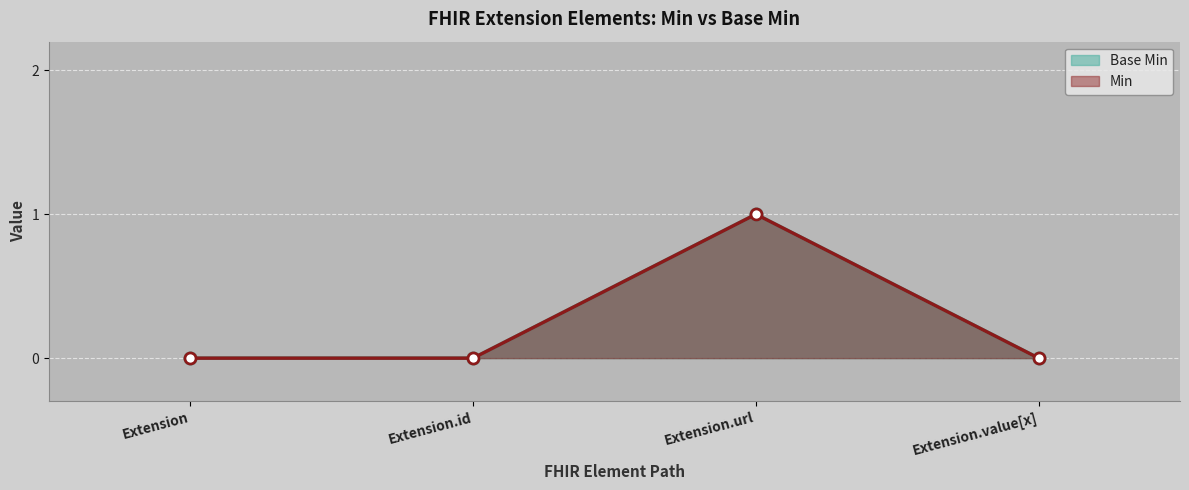

What is the highest value of the Base Min series?

1